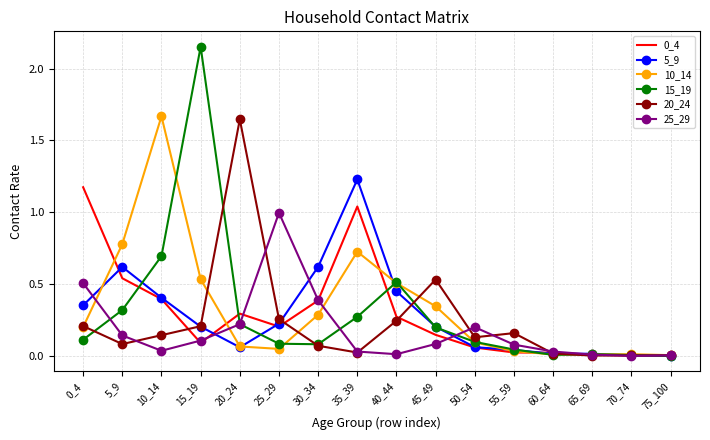

Is the value of 5_9 at 5_9 greater than the value of 15_19 at 70_74?

Yes